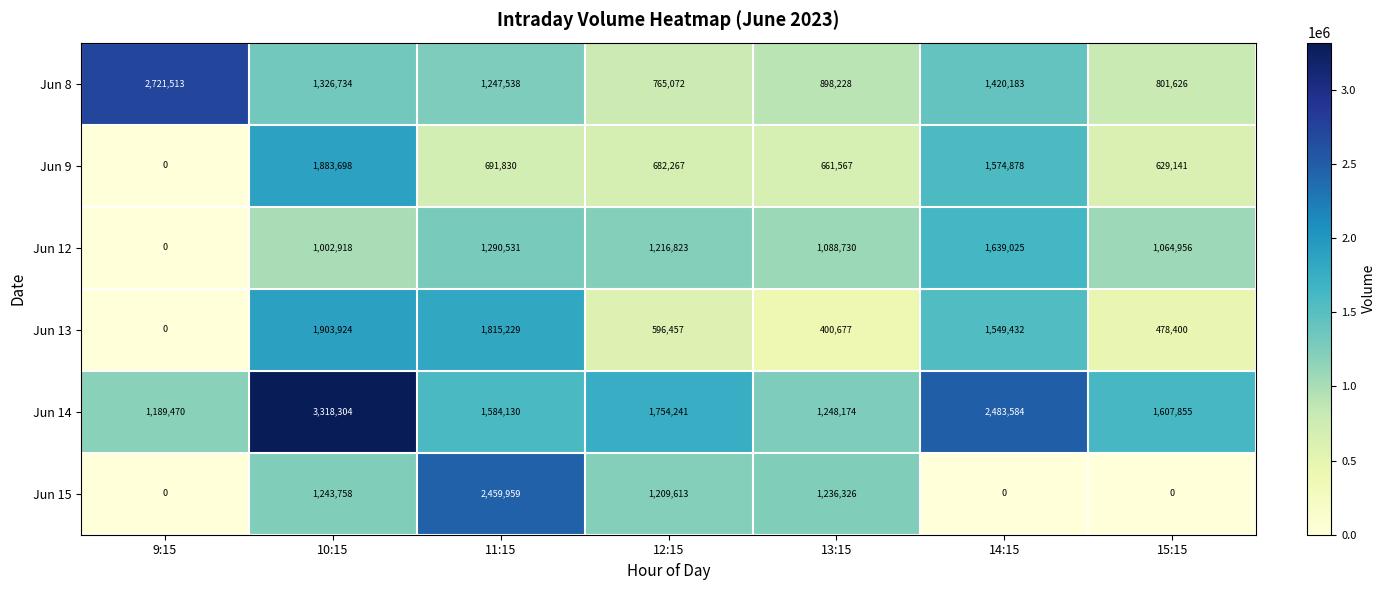

The value of Jun 15 at 12:15 is 2113073. True or false?

False